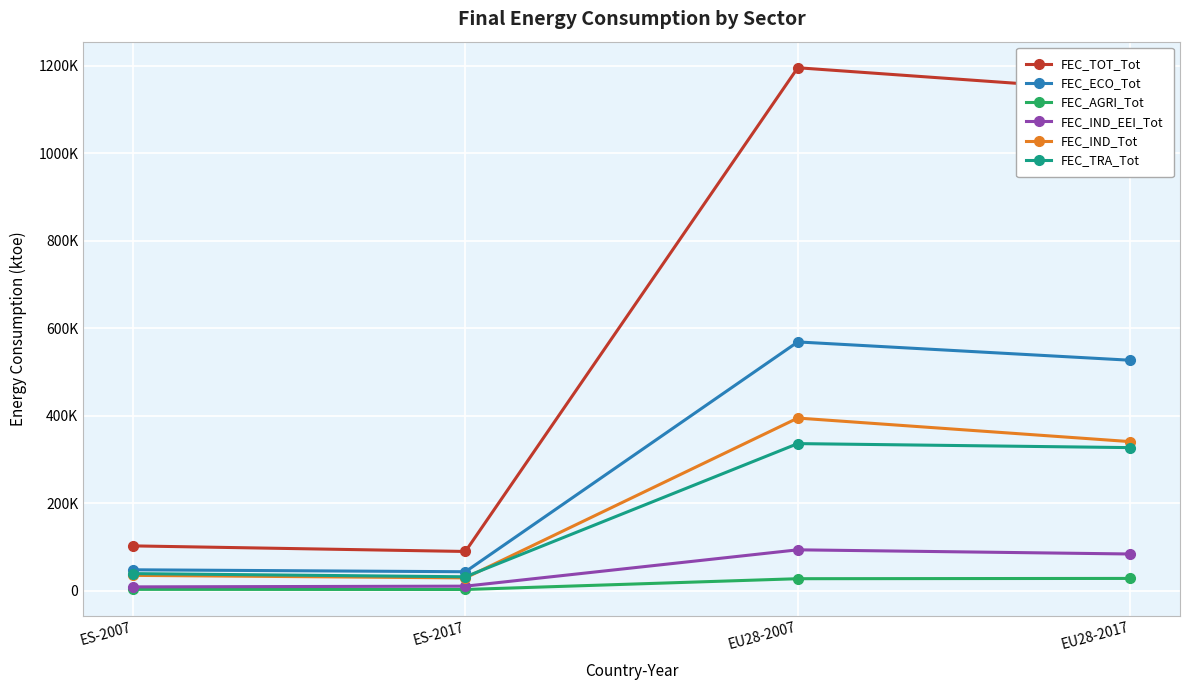

Does the chart have visible grid lines?

Yes